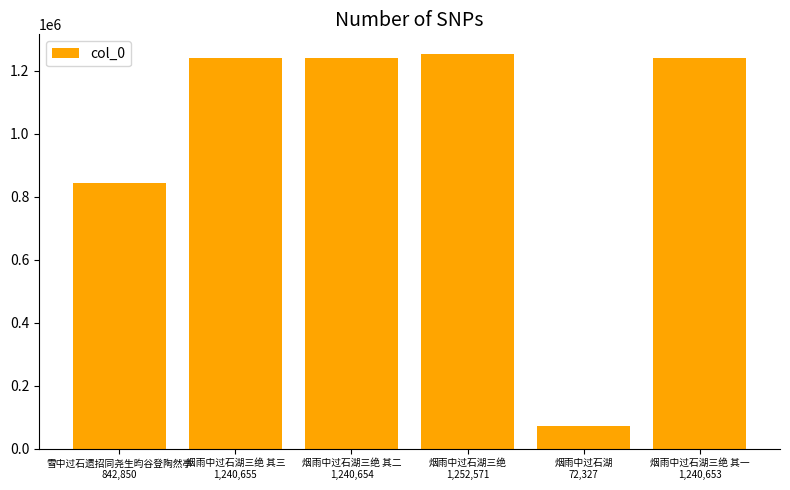

Count the number of categories in the chart.

6